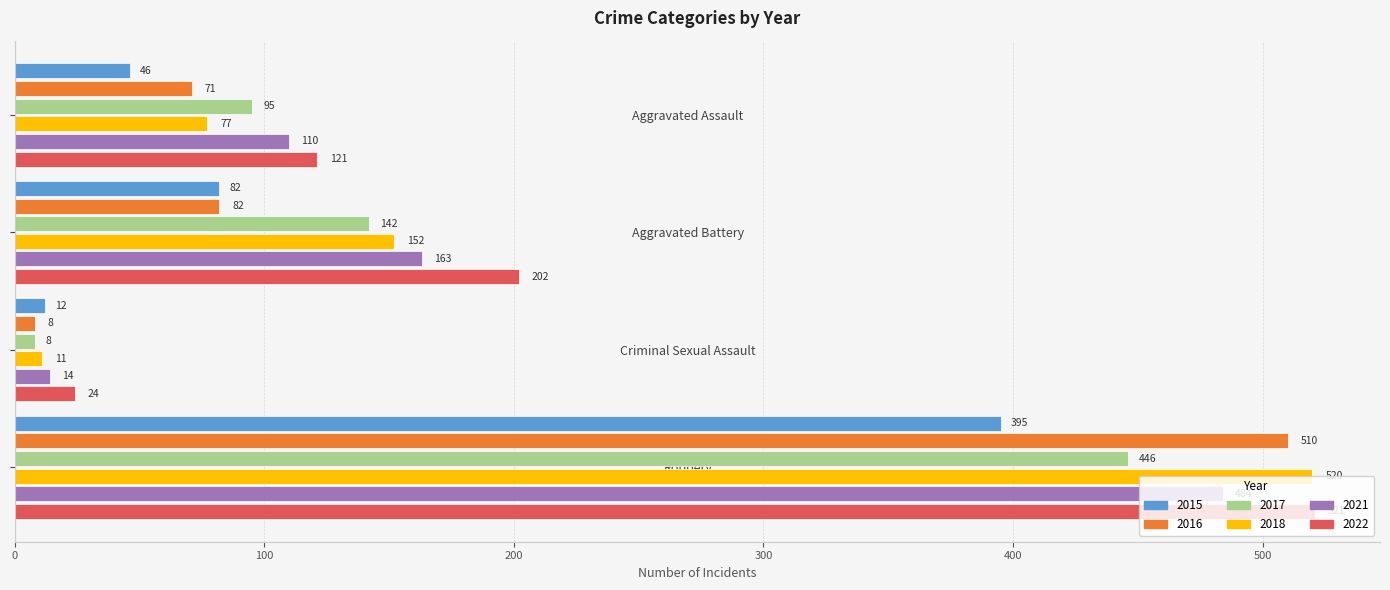

Is the value of 2018 at Criminal Sexual Assault greater than the value of 2022 at Aggravated Assault?

No